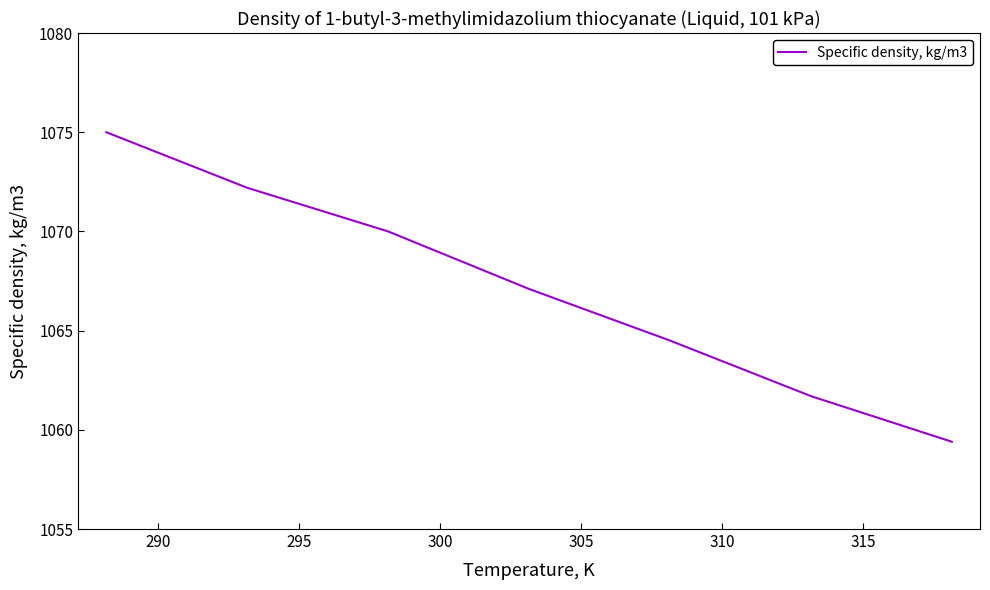

Count the number of data series in this chart.

1